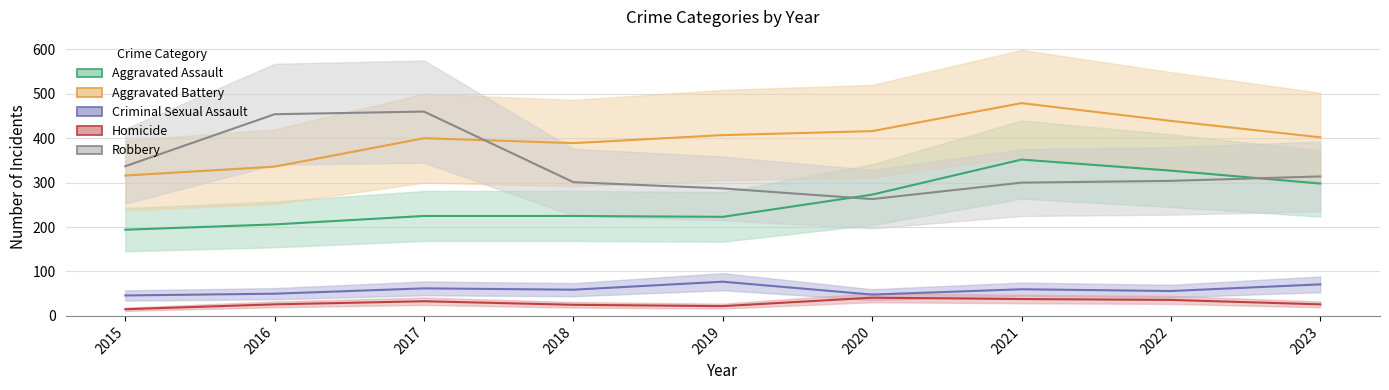

At which category is the sum across all series the highest?

2021